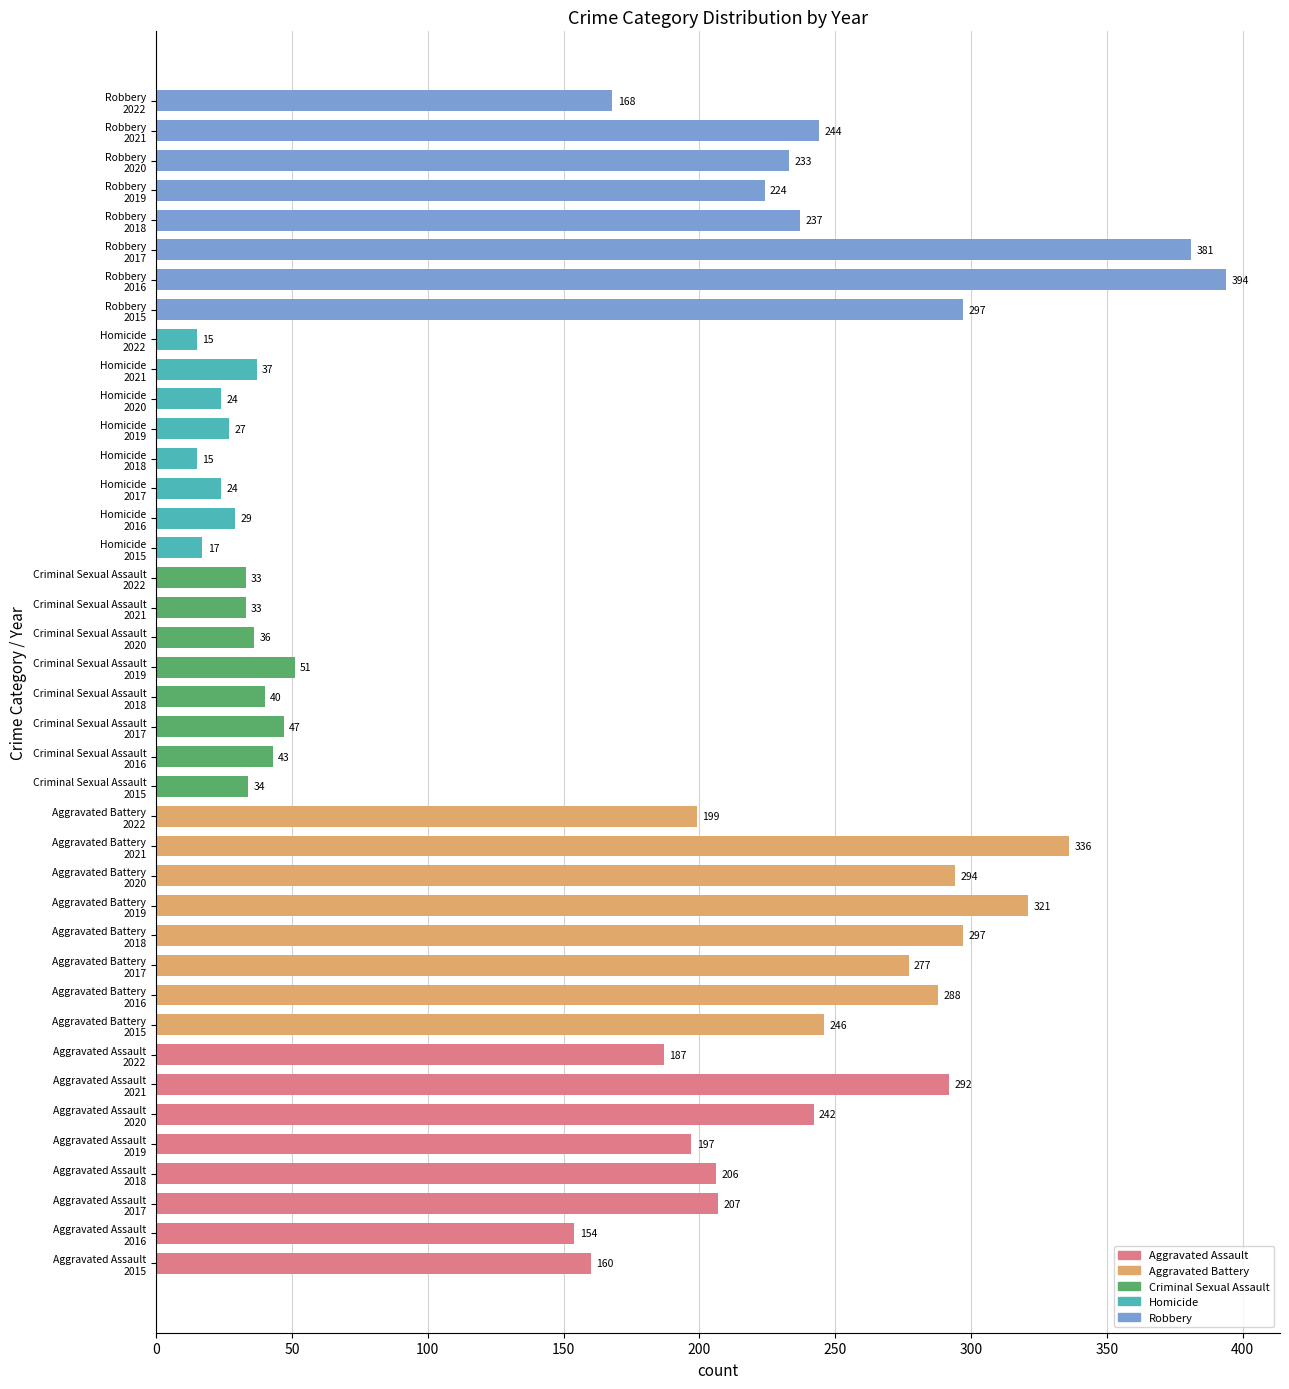

What is the minimum value shown in the chart?

15